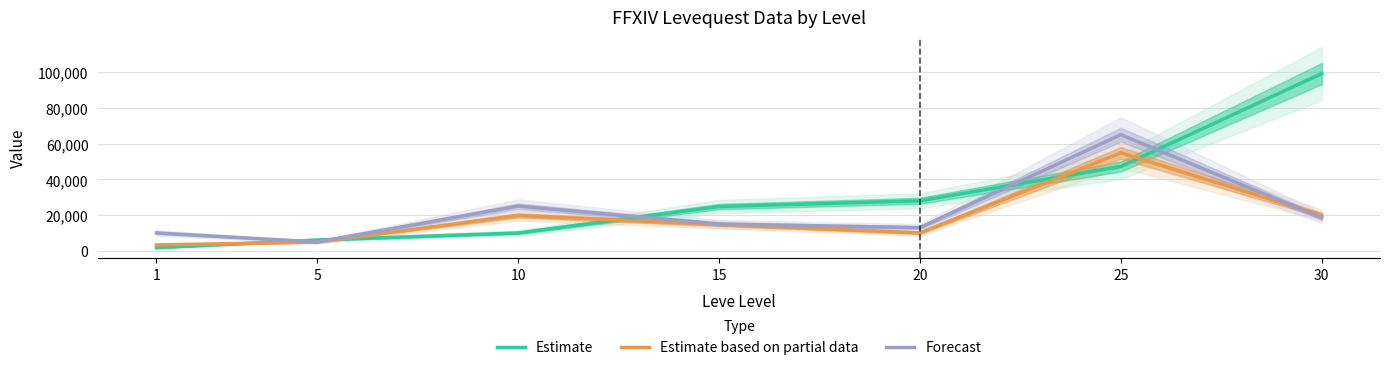

Between 10 and 20, which is larger?

20